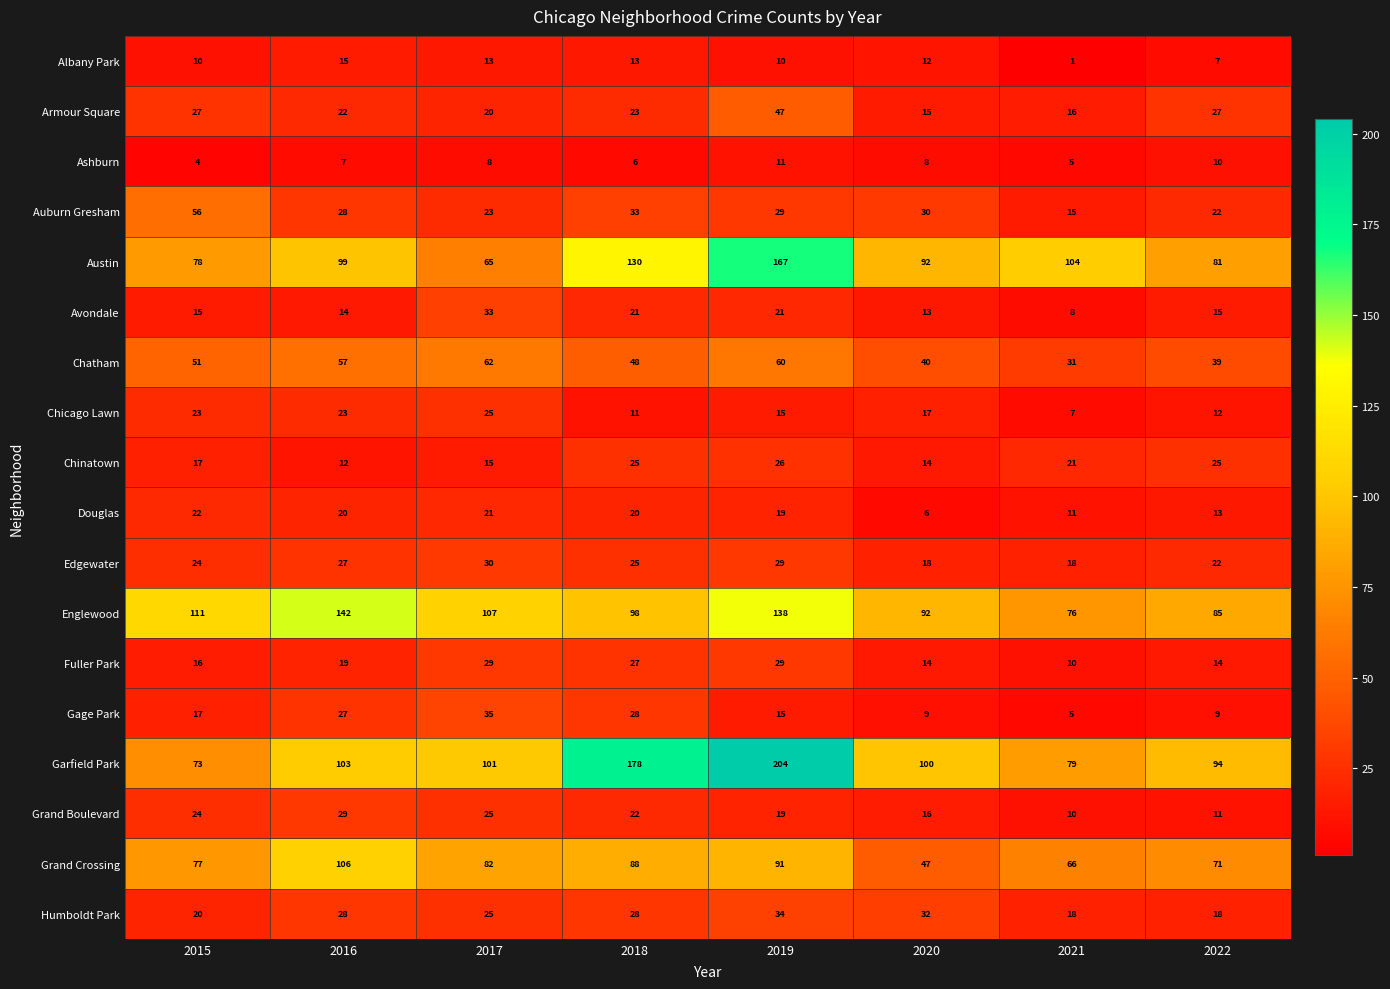

Which series changed the most between 2017 and 2019?

Garfield Park